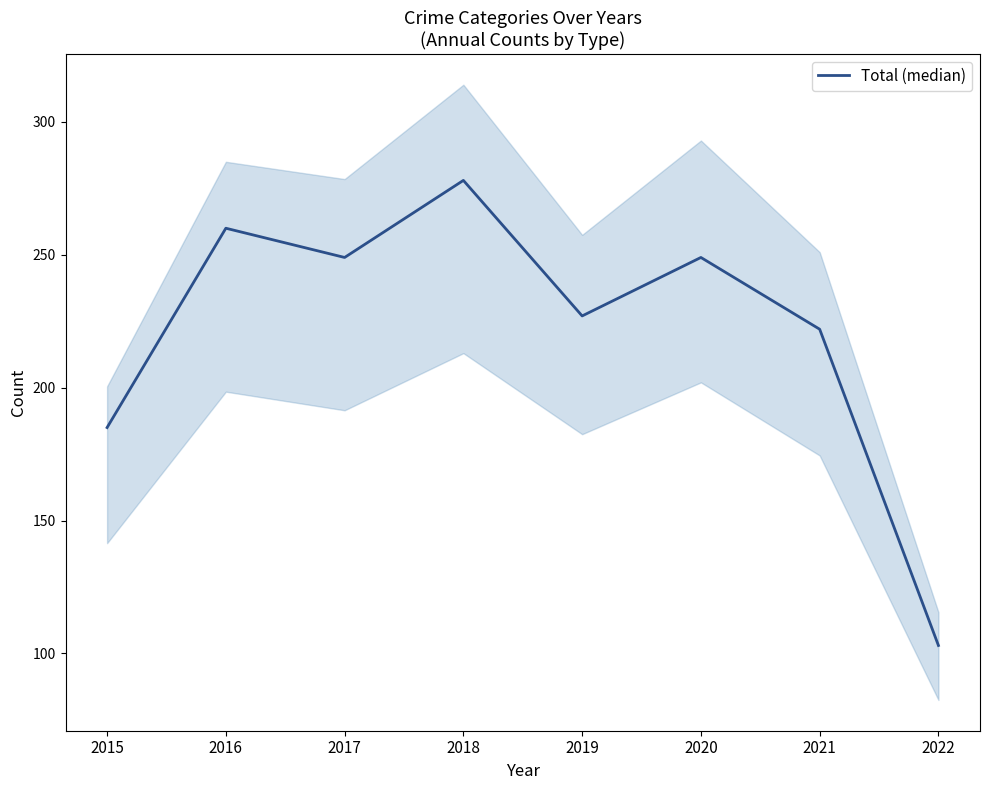

Rank the categories by value from highest to lowest.

2018, 2016, 2017, 2020, 2019, 2021, 2015, 2022